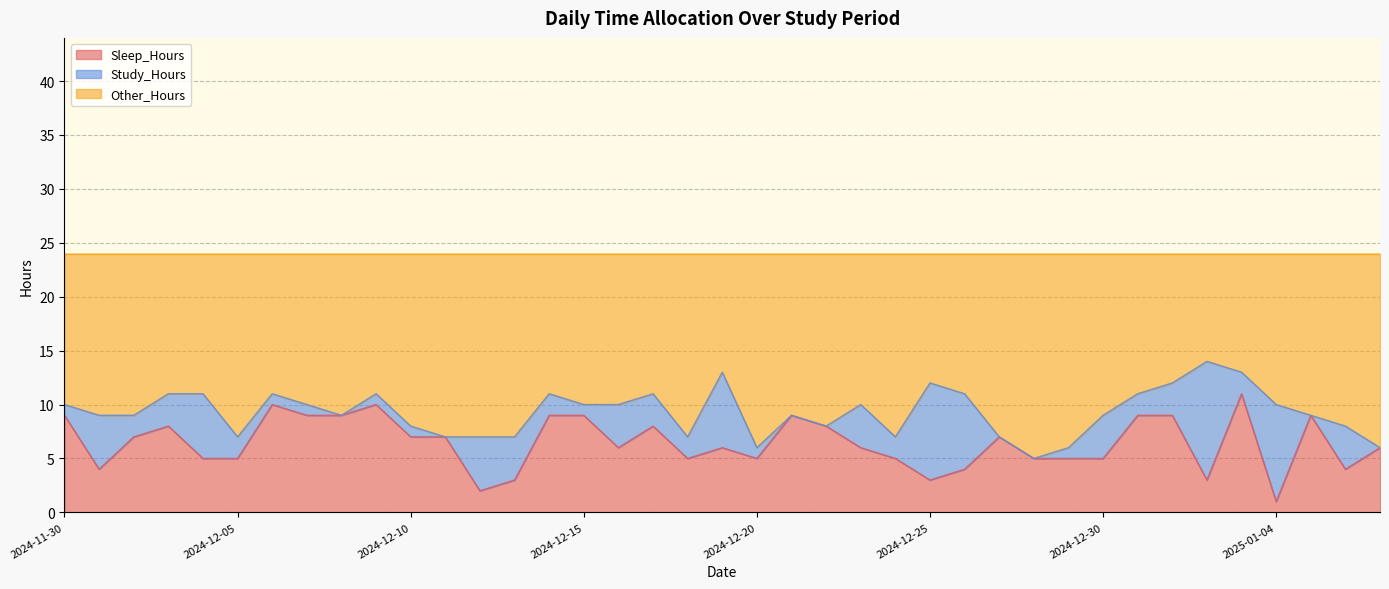

How many interior local peaks does the Other_Hours series have?

9